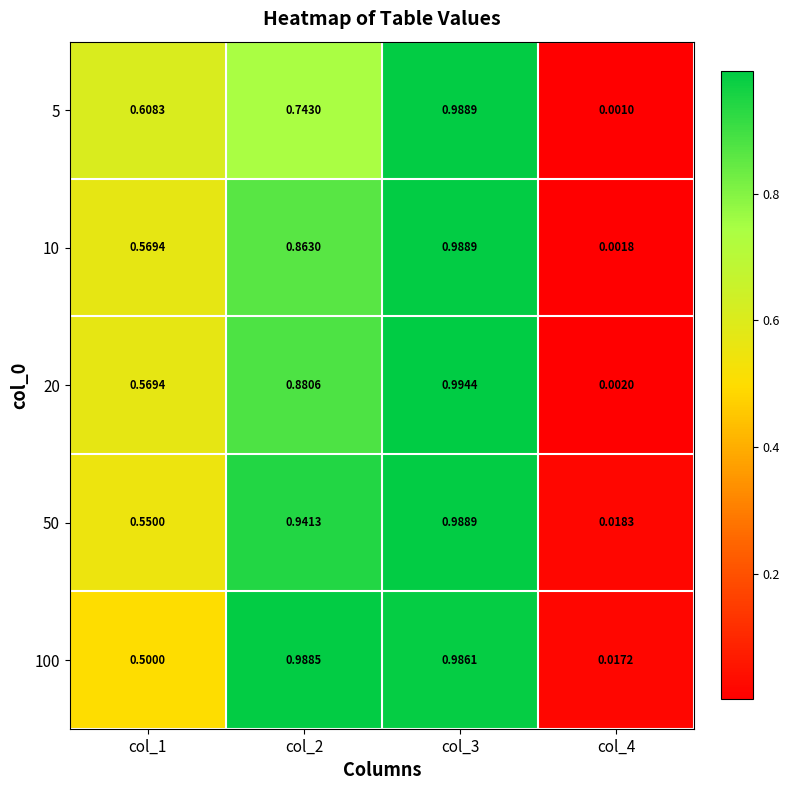

Reading left to right, extract all data points from this chart.

5: col_1=0.6	col_2=0.7	col_3=1.0	col_4=0.0
10: col_1=0.6	col_2=0.9	col_3=1.0	col_4=0.0
20: col_1=0.6	col_2=0.9	col_3=1.0	col_4=0.0
50: col_1=0.6	col_2=0.9	col_3=1.0	col_4=0.0
100: col_1=0.5	col_2=1.0	col_3=1.0	col_4=0.0